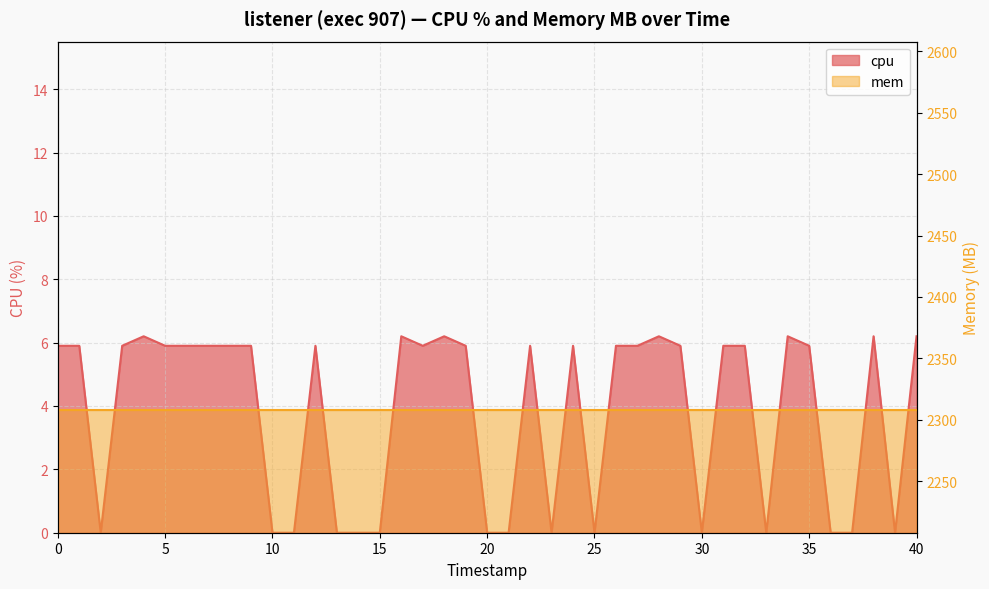

Count the values in the range 0 to 5.

14